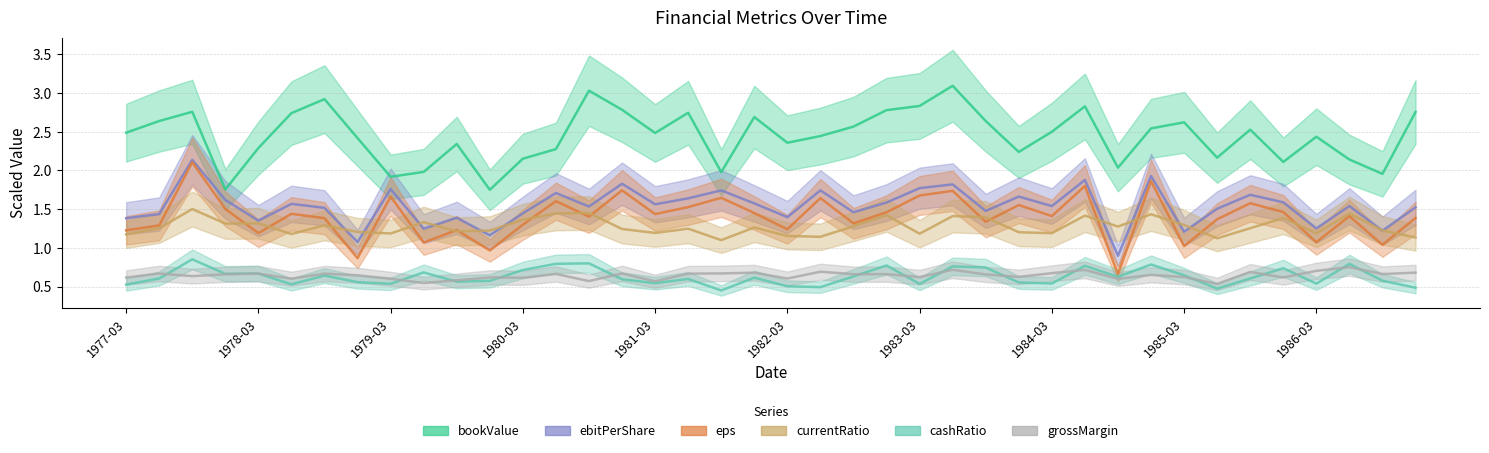

What is the minimum value for cashRatio?

0.5